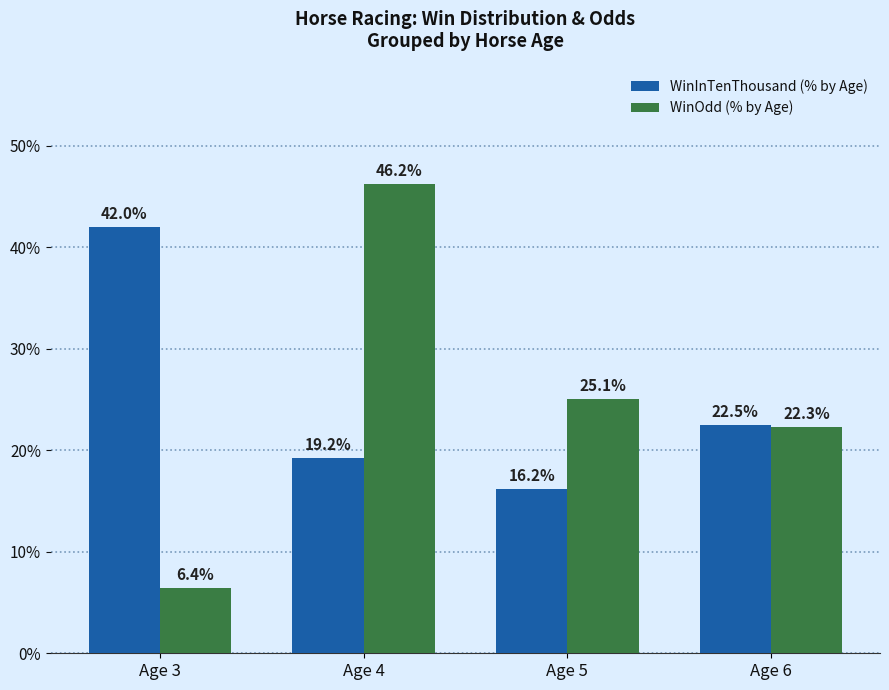

Where is WinOdd (% by Age) nearest to the value 26?

Age 5